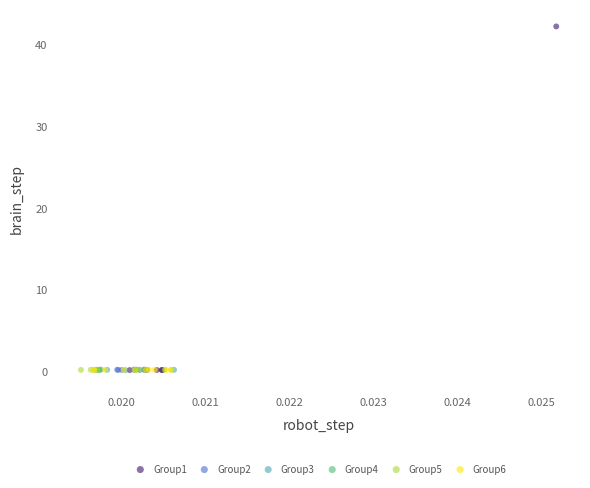

Which series has the largest Y range (max minus min)?

Group1